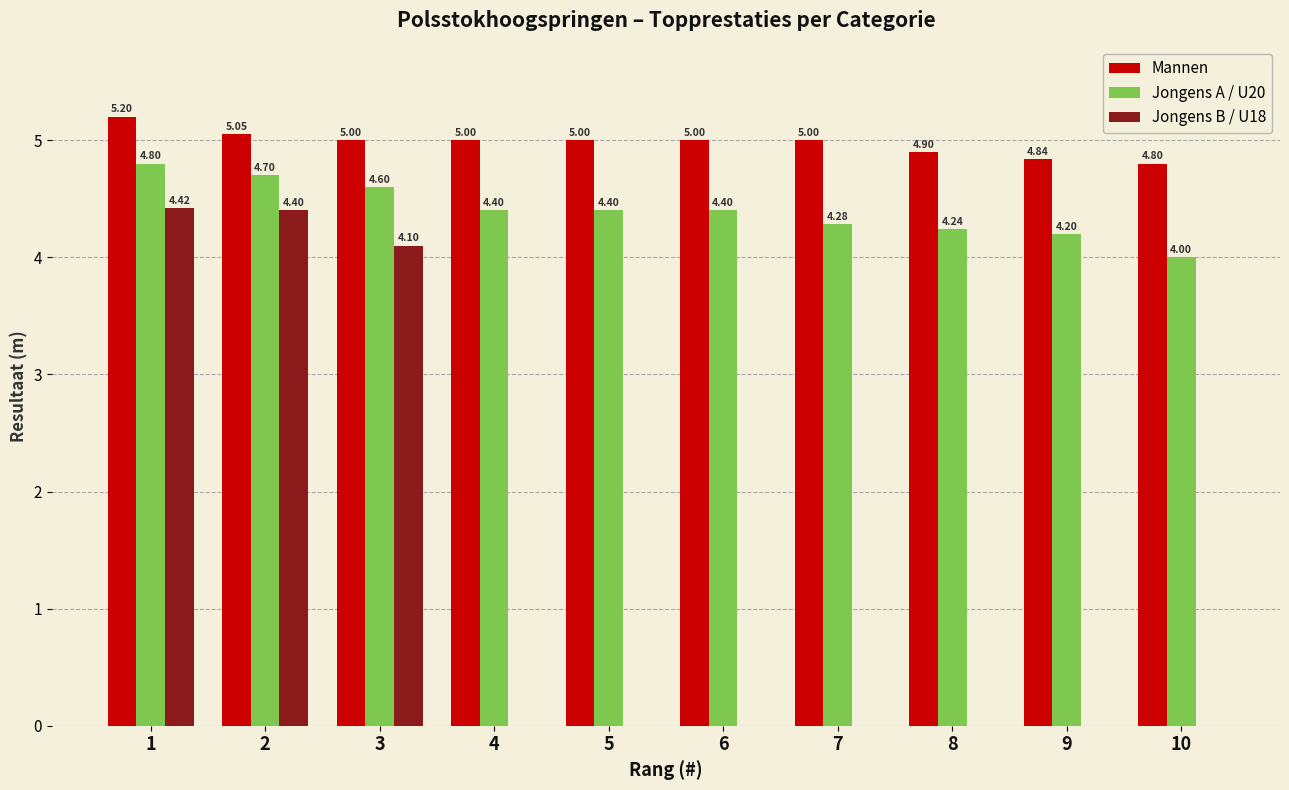

What is the sum of all Jongens A / U20 values?

44.0